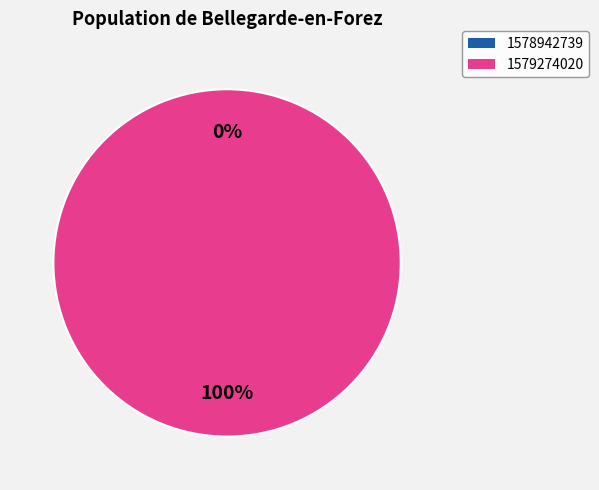

What percentage is the 1579274020 slice, to the nearest percent?

100%